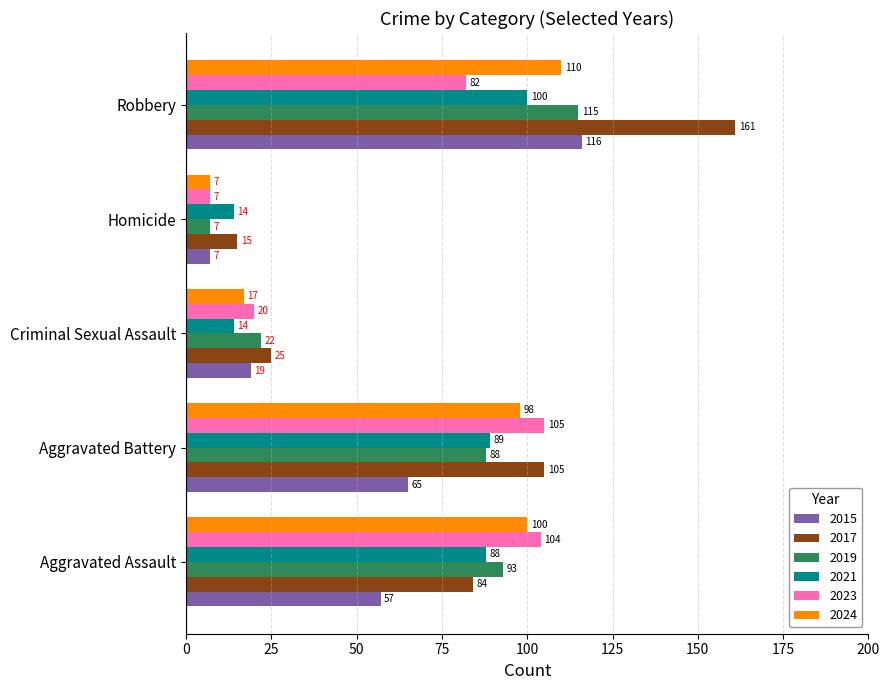

What is the average value of the 2017 series?

78